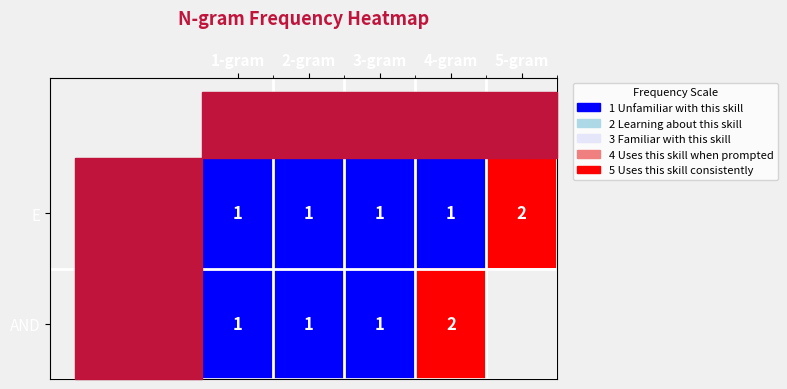

How many values in the AND series are below 1?

1